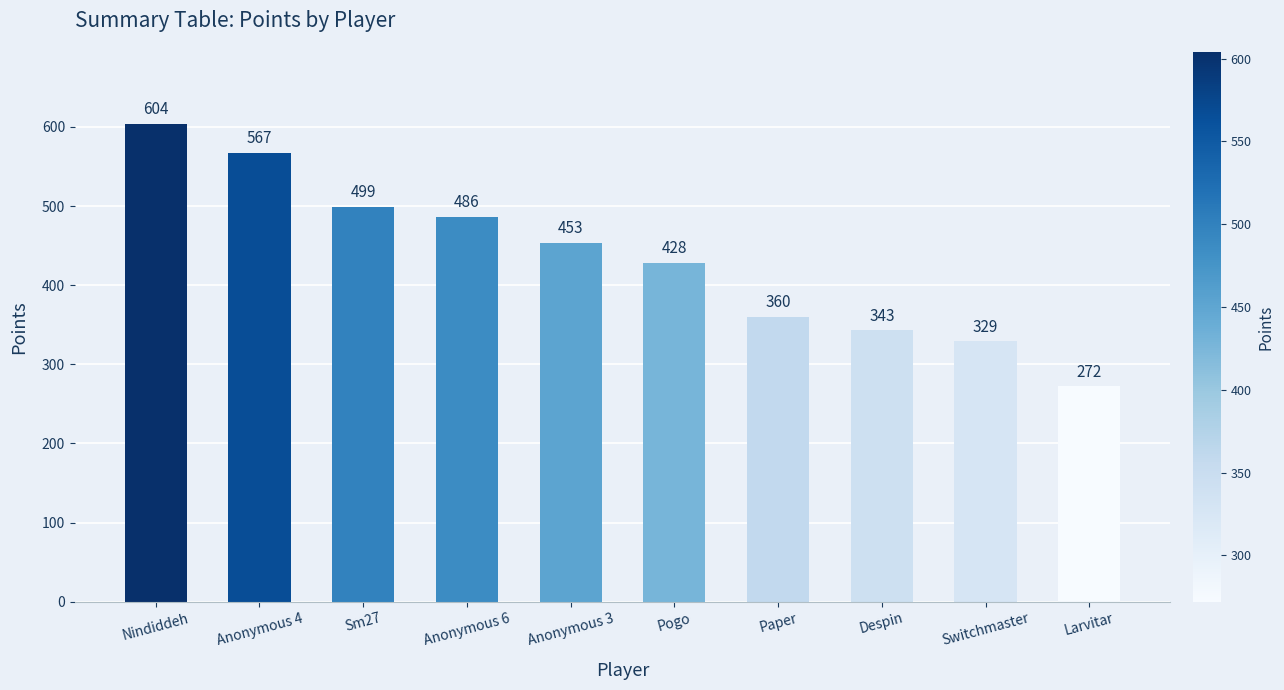

Reading left to right, list all the values displayed in this chart.

Nindiddeh=604	Anonymous 4=567	Sm27=499	Anonymous 6=486	Anonymous 3=453	Pogo=428	Paper=360	Despin=343	Switchmaster=329	Larvitar=272